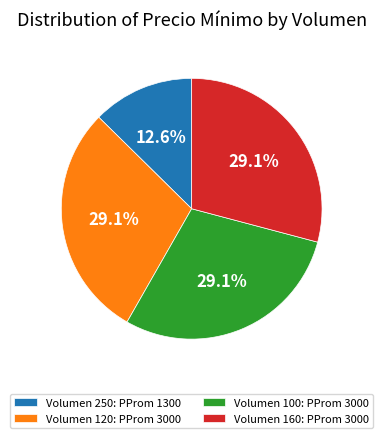

What is the smallest slice in the pie chart?

Volumen 250: PProm 1300